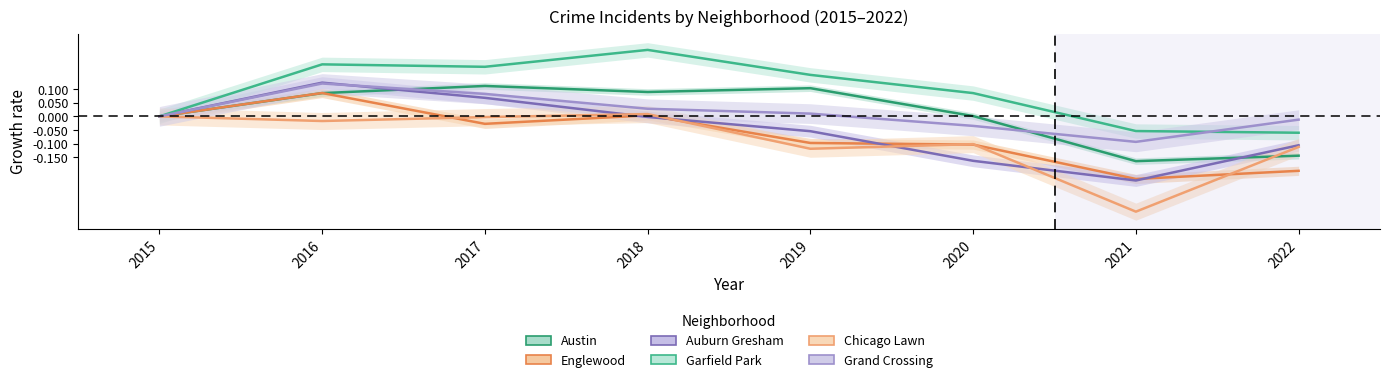

How many positive values does the Chicago Lawn series have?

1